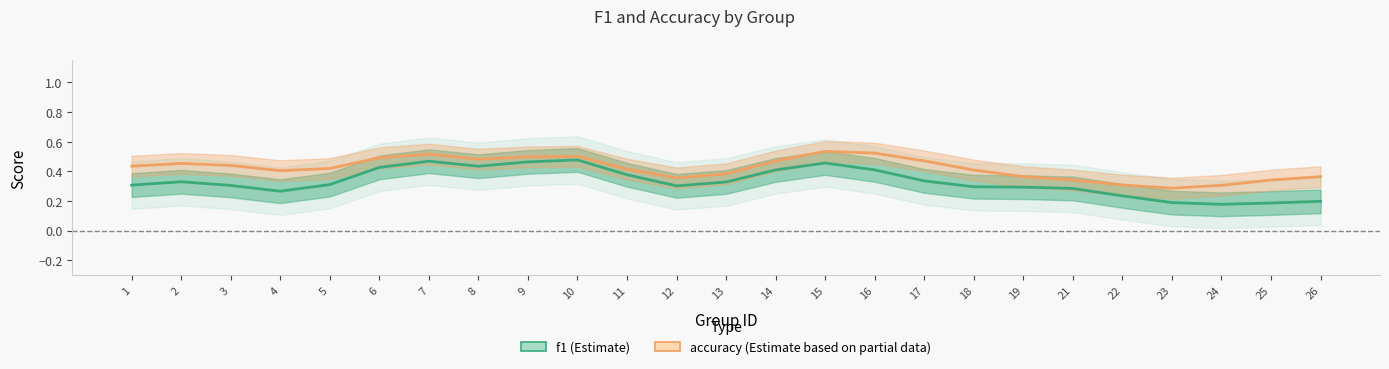

What are all the series names shown in the legend?

f1, accuracy